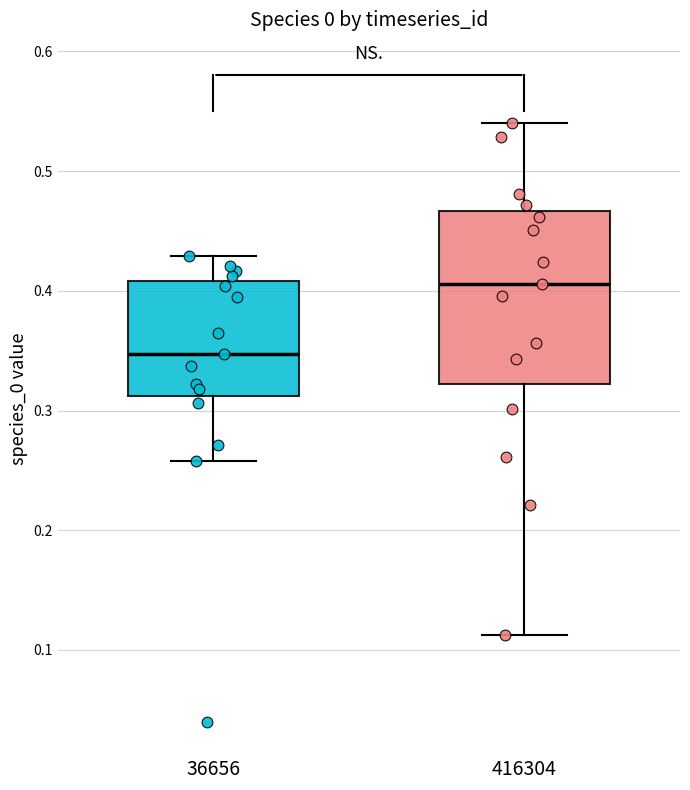

Comparing the boxes themselves (not the whiskers), which one is the tallest?

416304